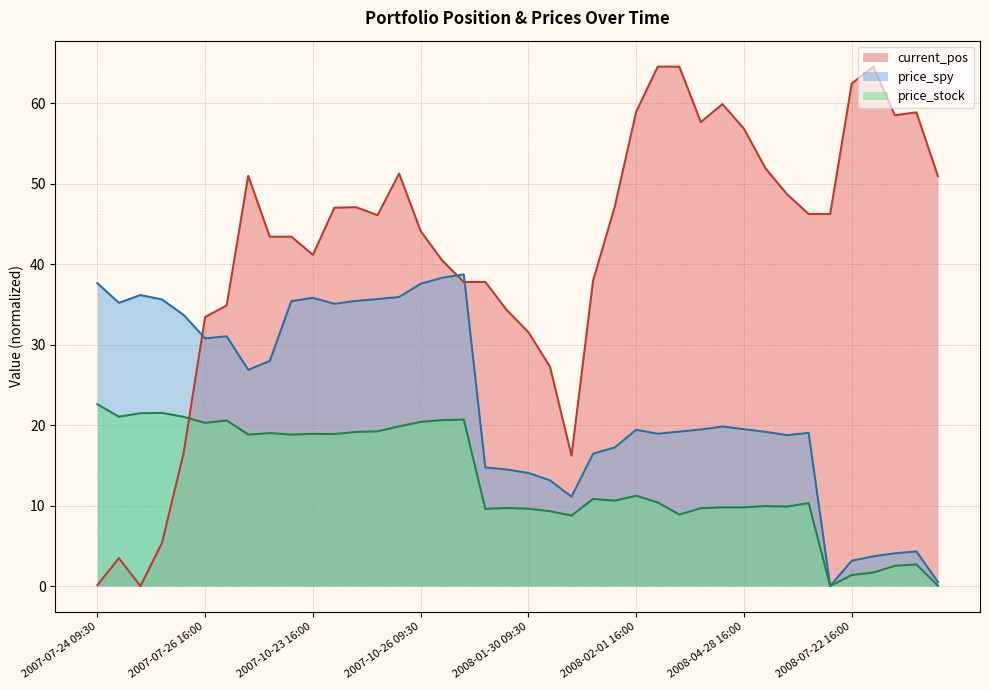

What is the average value?

41.7